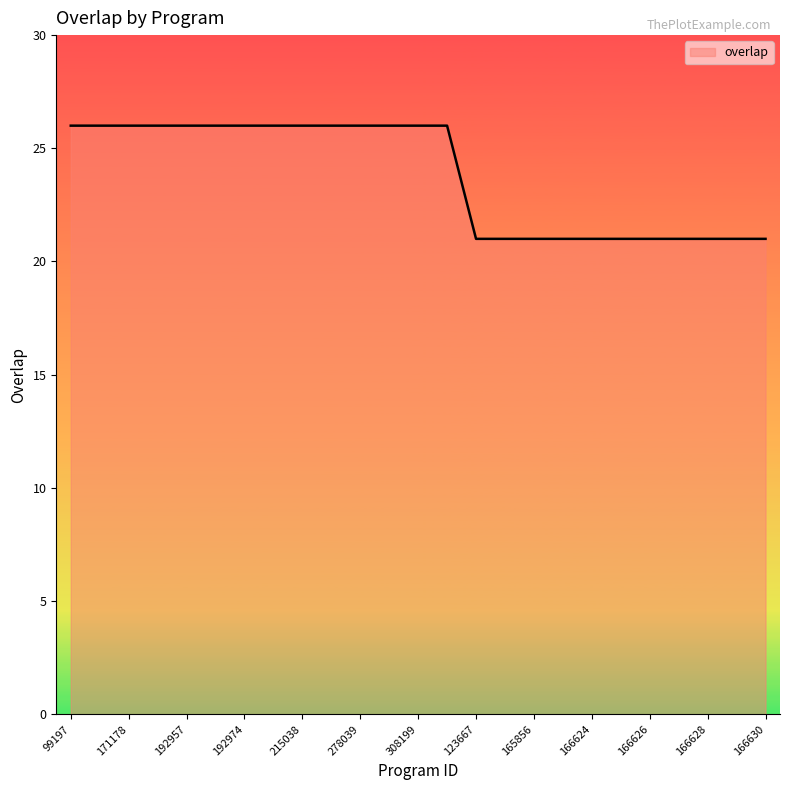

What is the minimum value shown in the chart?

21